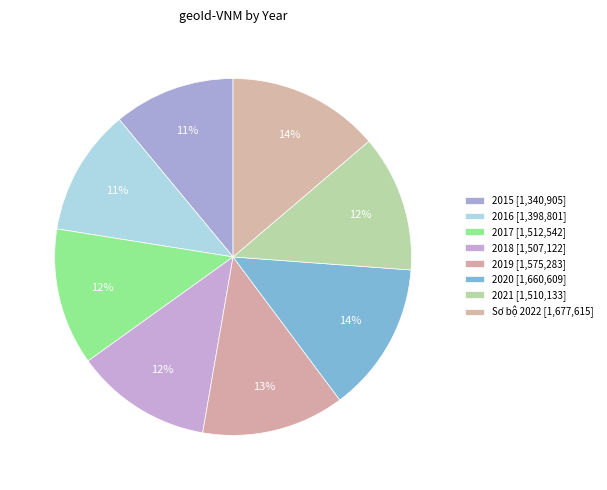

To the nearest percent, what is the combined percentage of 2019 and 2021?

25%